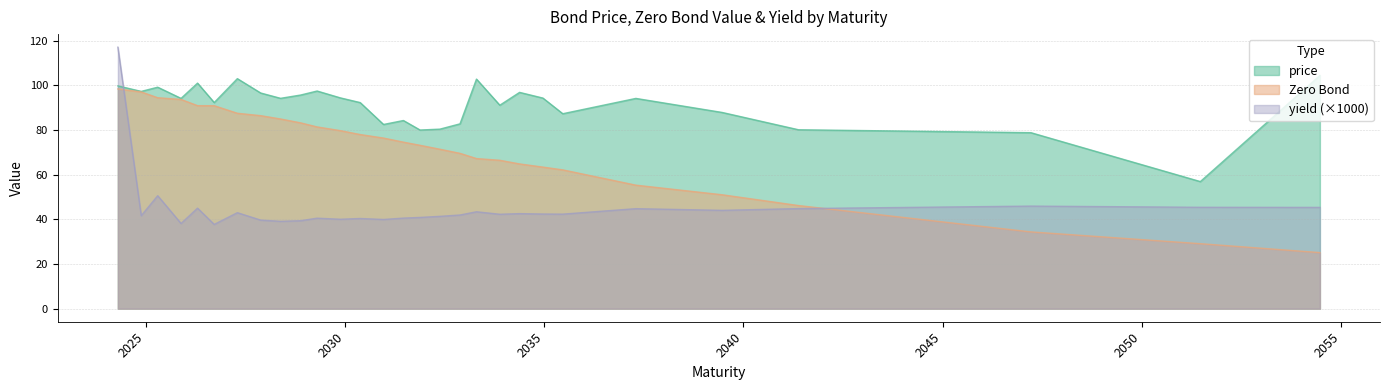

Where do price and yield first cross each other?

2024-04-21 and 2024-11-21